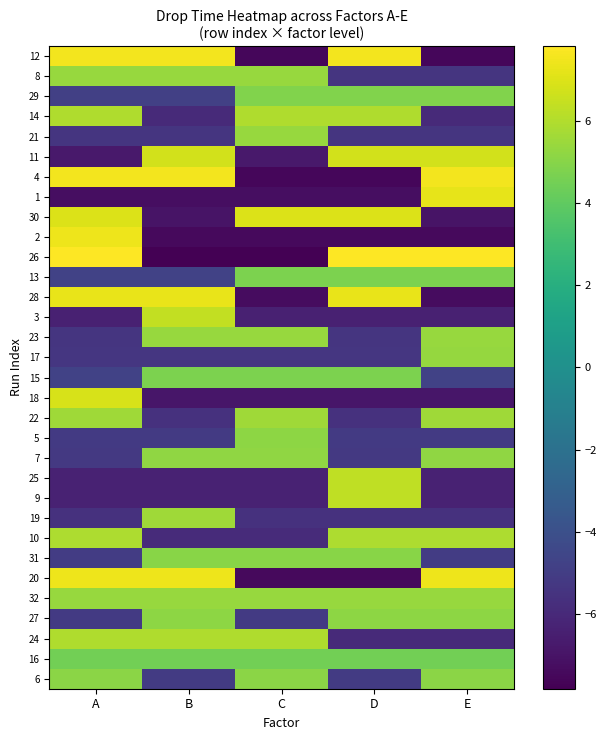

At which category is the sum across all series the highest?

A